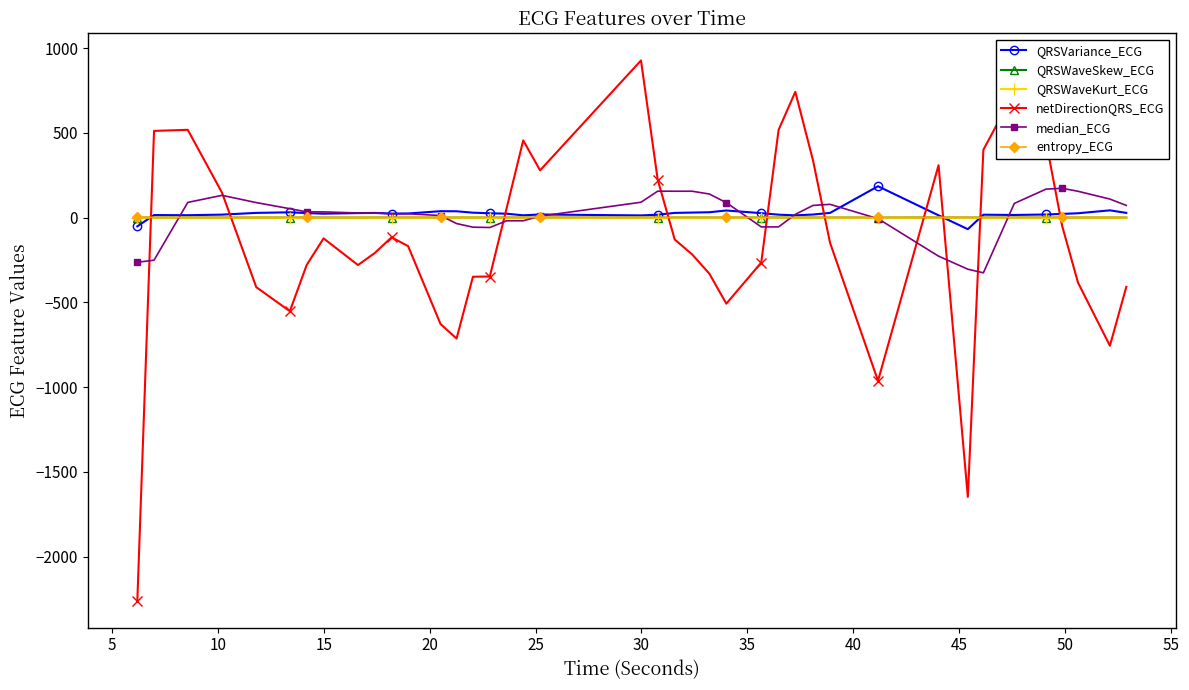

Which series has the widest spread of values?

netDirectionQRS_ECG